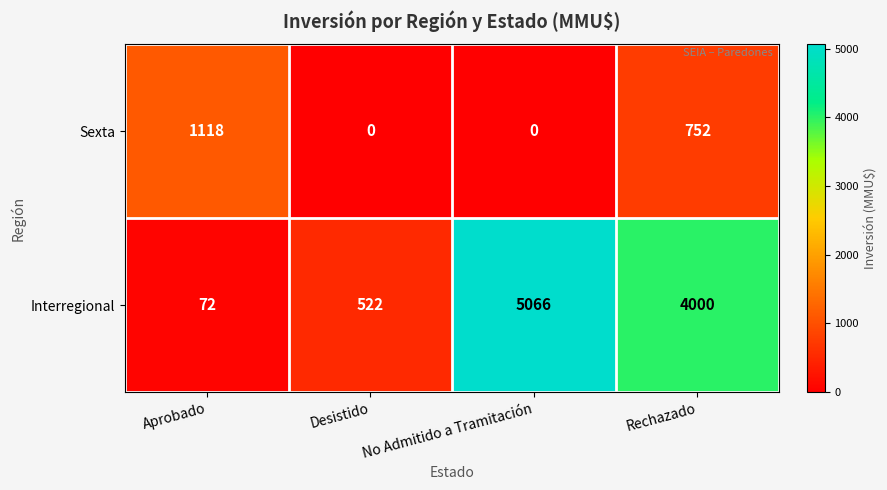

Which series changed the most between No Admitido a Tramitación and Rechazado?

Interregional